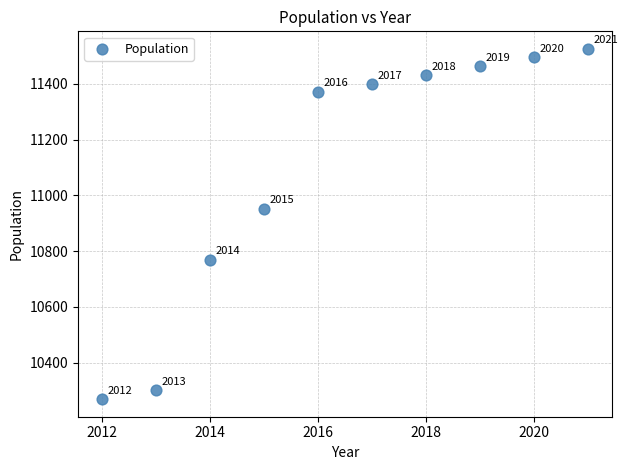

What is the average X value?

2016